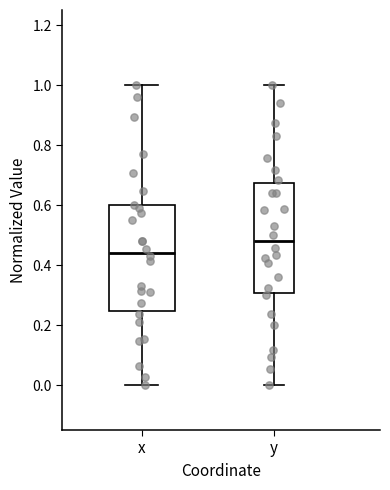

Which box has the lowest median line?

x